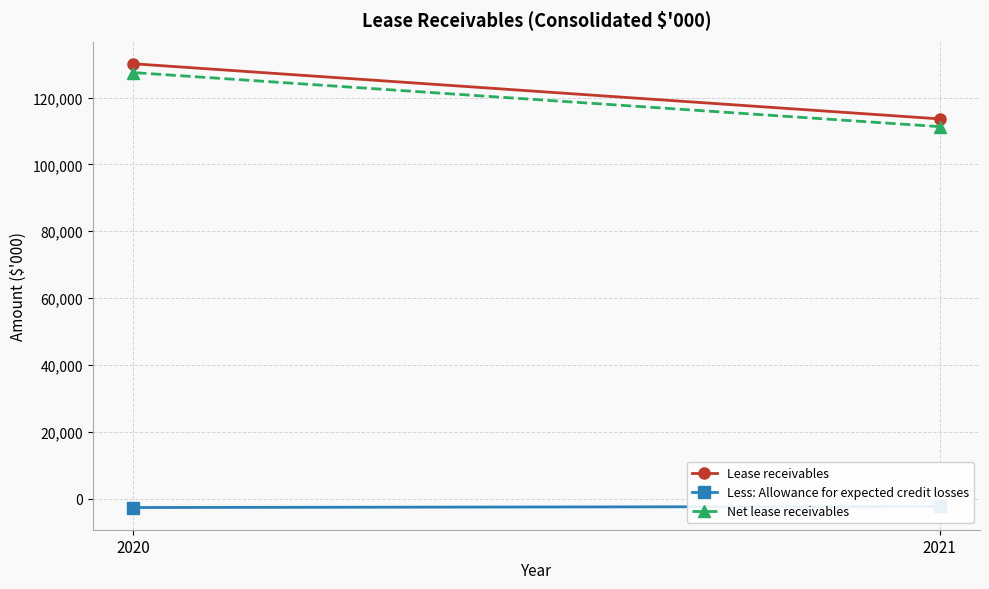

What is the difference between the Lease receivables values at 2020 and 2021?

16500